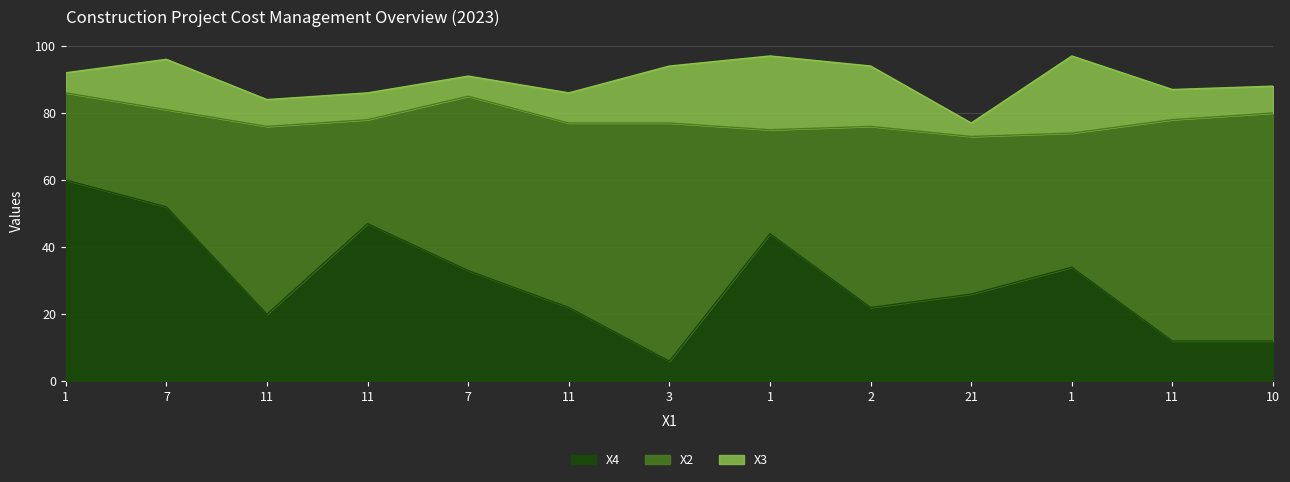

Where is the first local maximum for X4?

11